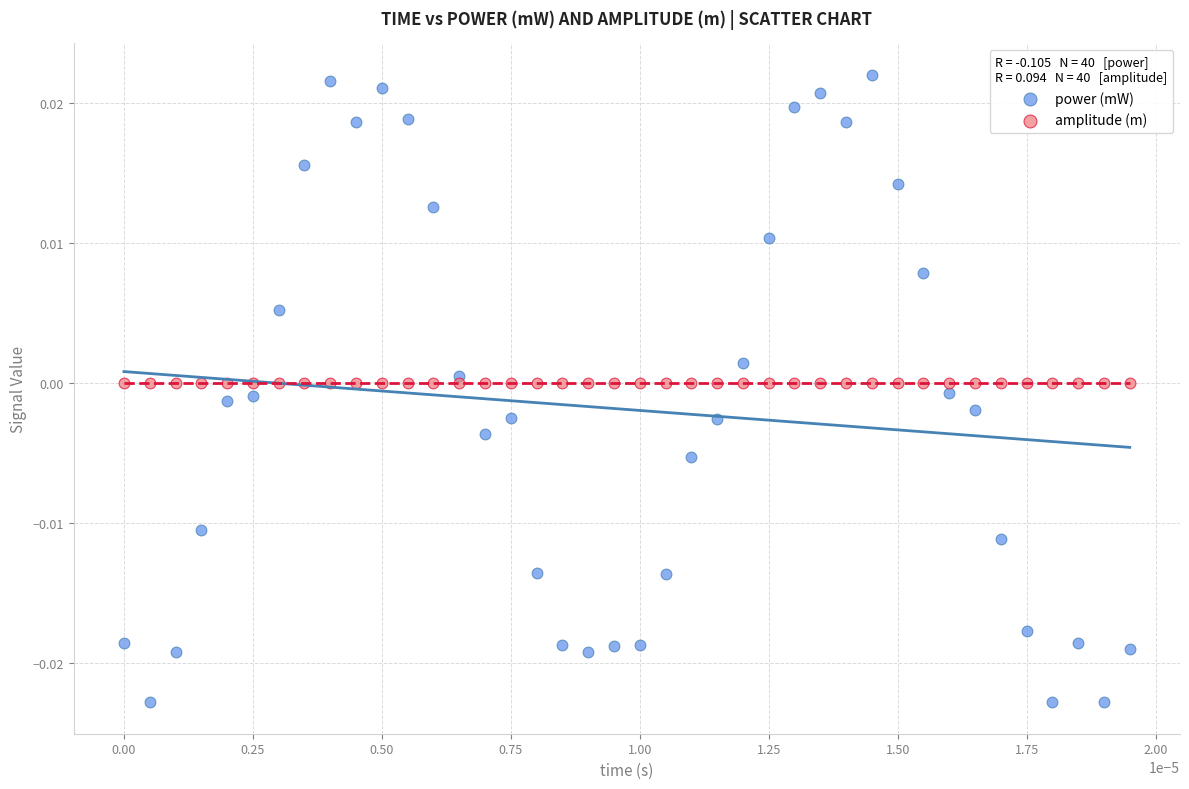

Which series has the largest Y range (max minus min)?

power (mW)